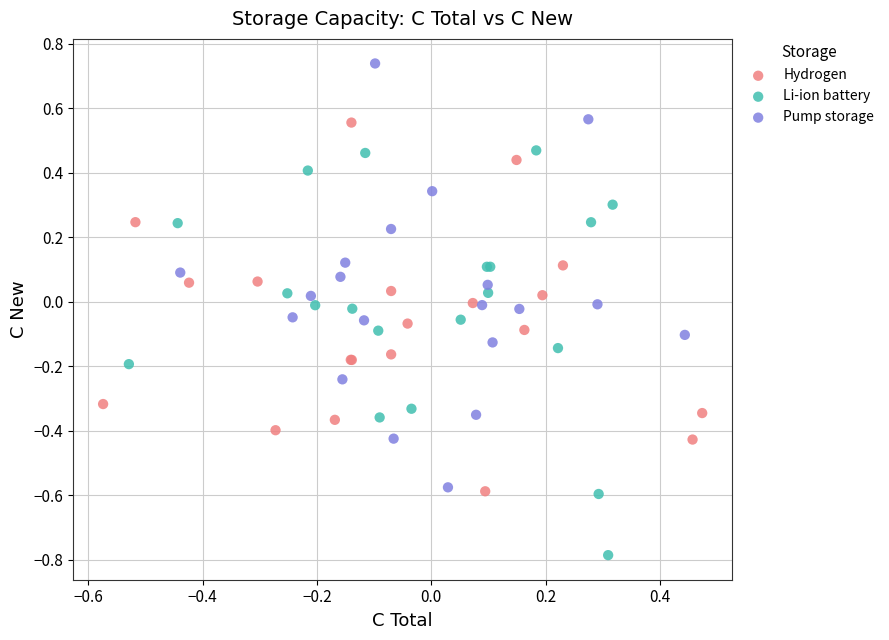

What are all the series names shown in the legend?

Hydrogen, Li-ion battery, Pump storage